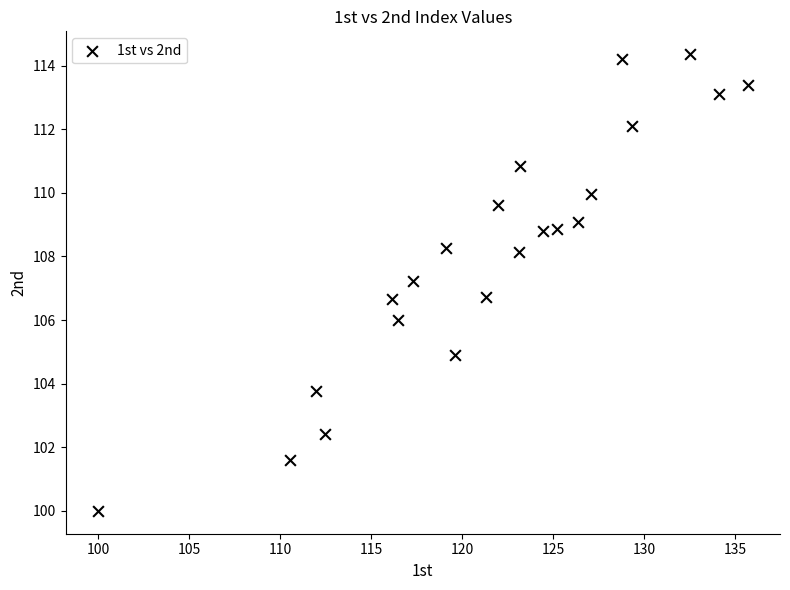

What is the range of X values (max minus min)?

35.7